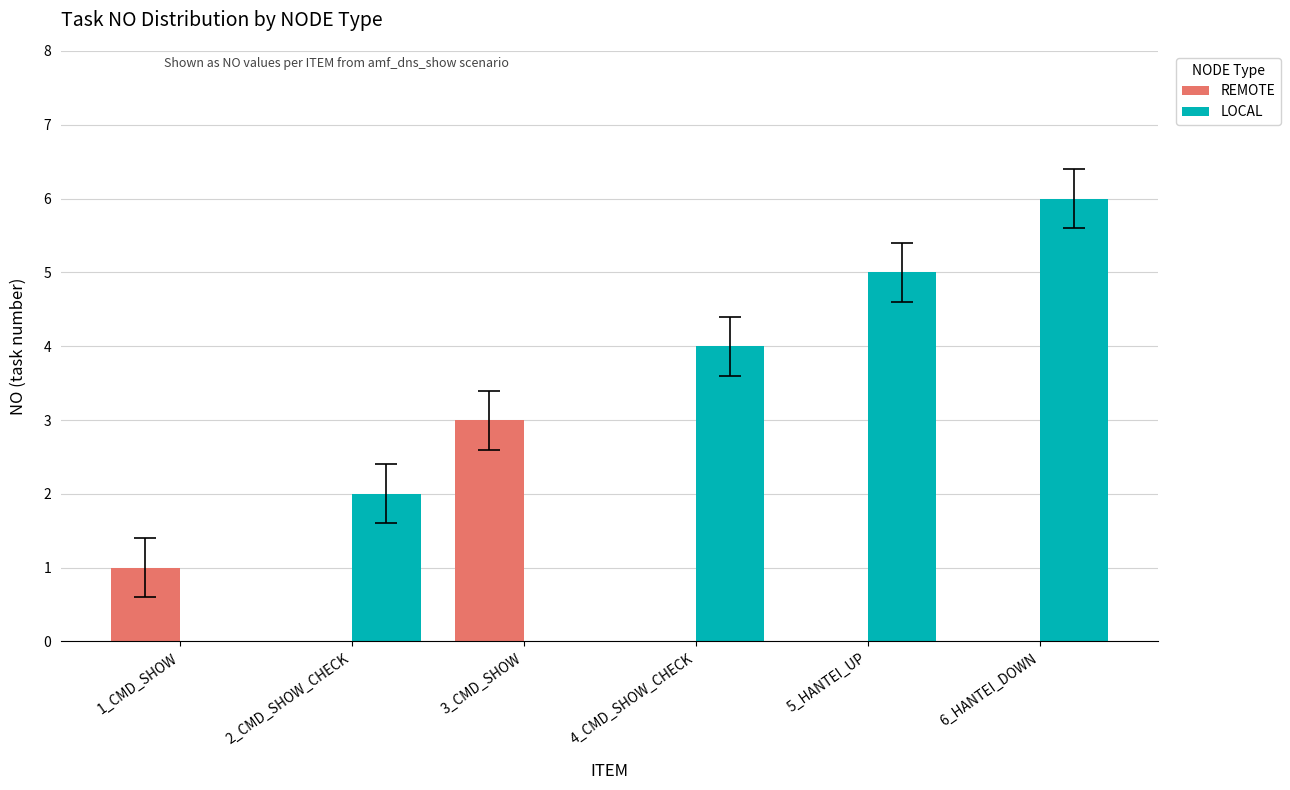

The value of LOCAL at 1_CMD_SHOW is 0. True or false?

True